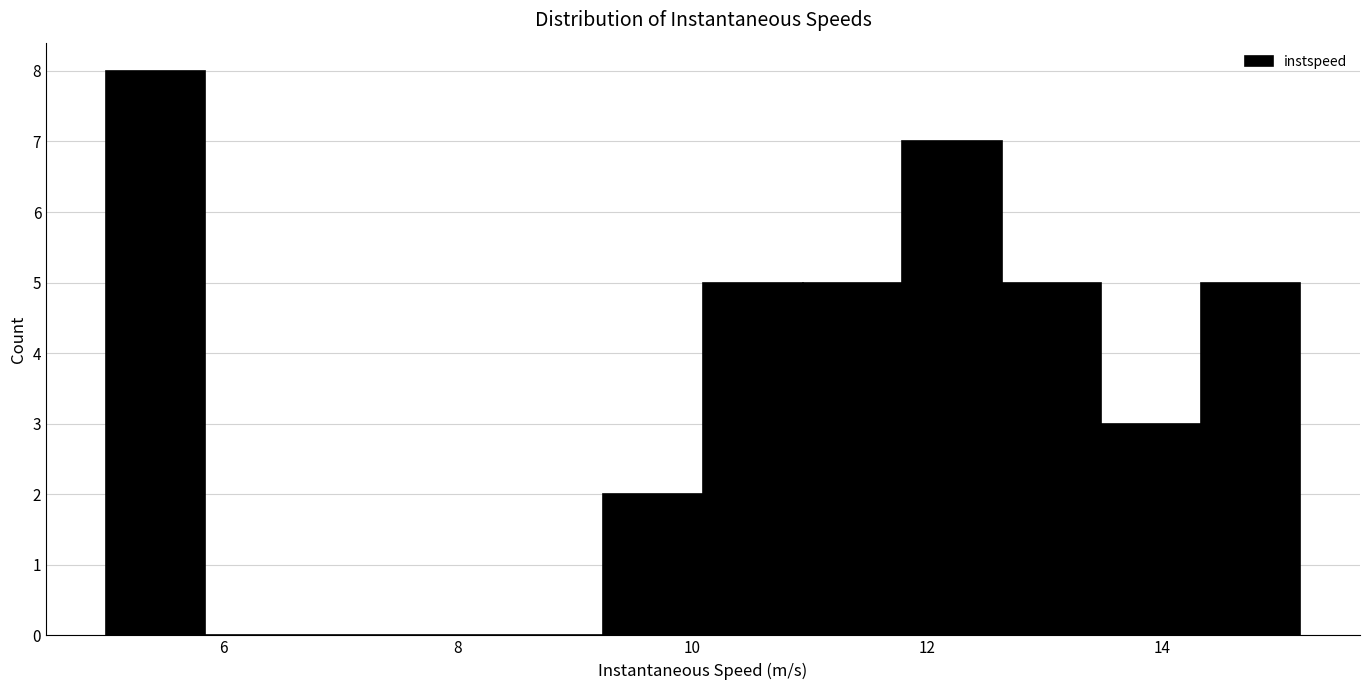

Reading left to right, list every bar in this chart as the range it spans on the x-axis followed by its height. Neither the bar edges nor the heights are printed on the chart, so give them approximately, as read against the axes.

5.0 to 5.8: 8
5.8 to 6.6: 0
6.6 to 7.6: 0
7.6 to 8.4: 0
8.4 to 9.2: 0
9.2 to 10.0: 2
10.0 to 11.0: 5
11.0 to 11.8: 5
11.8 to 12.6: 7
12.6 to 13.4: 5
13.4 to 14.4: 3
14.4 to 15.2: 5